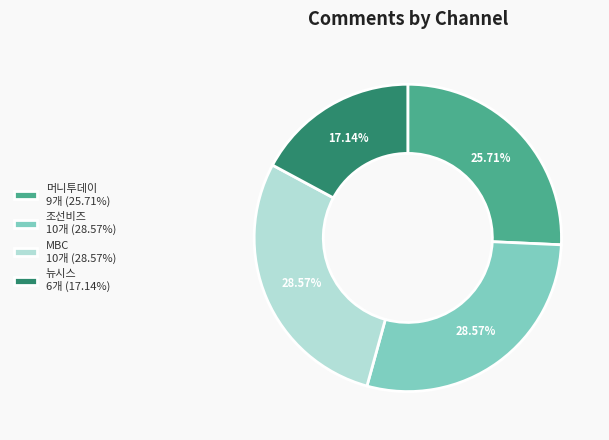

How many segments does this pie chart have?

4